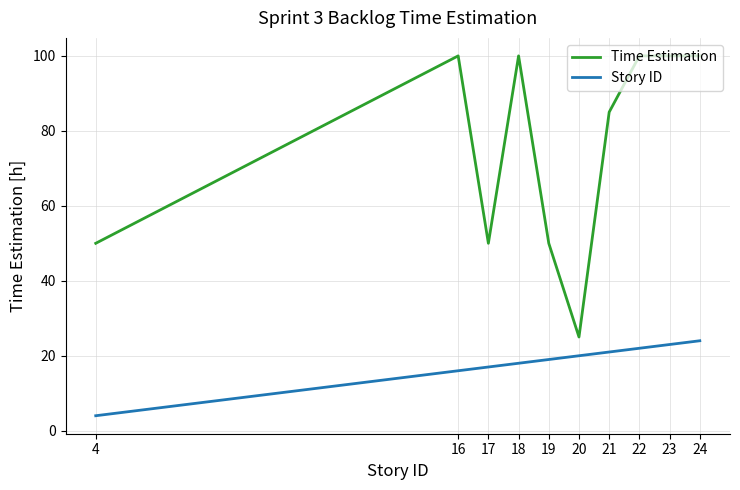

The Story ID series shows 4 at 4. True or false?

True